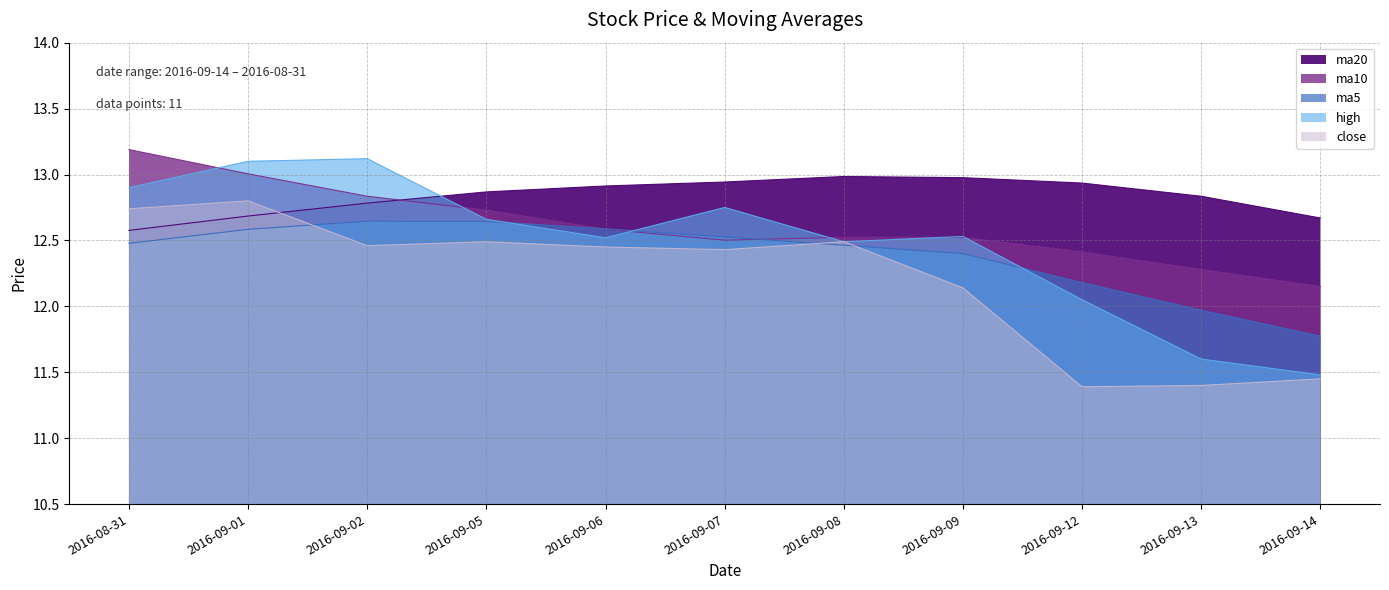

What is the label of the 2nd point from the left?

2016-09-01